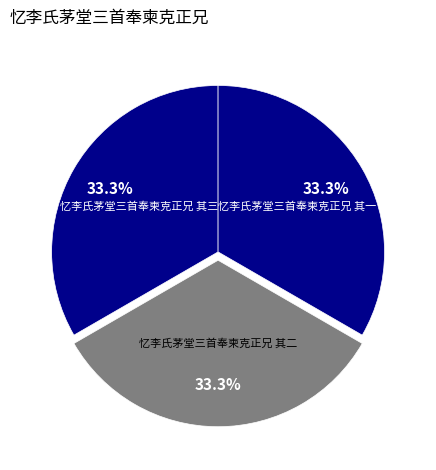

What is the ratio of the value at 忆李氏茅堂三首奉柬克正兄 其二 to the value at 忆李氏茅堂三首奉柬克正兄 其一?

1.0